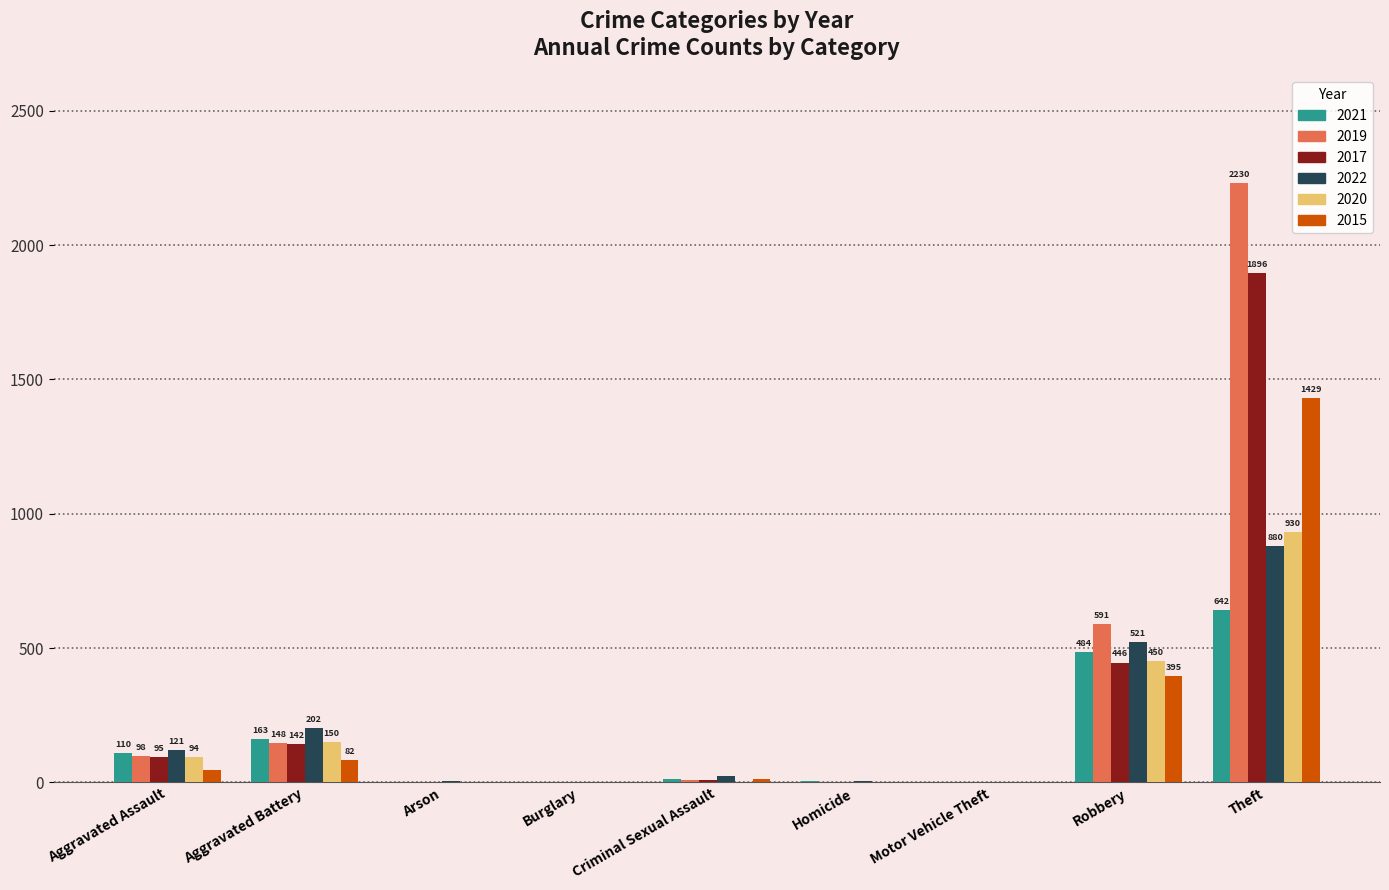

Is it true that 2015 equals 0 at Homicide?

True